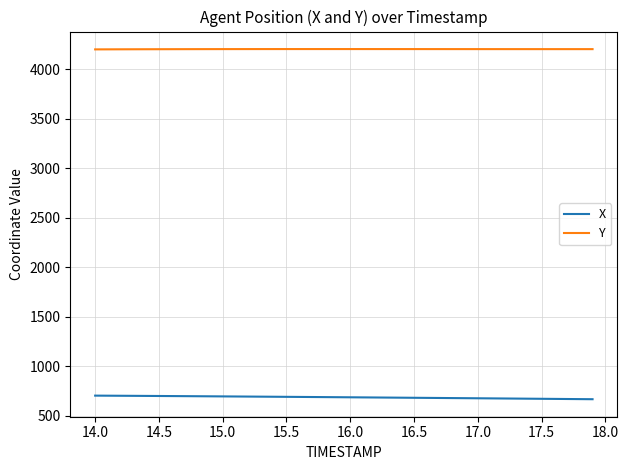

Rank the series by their average value, from lowest to highest.

X, Y